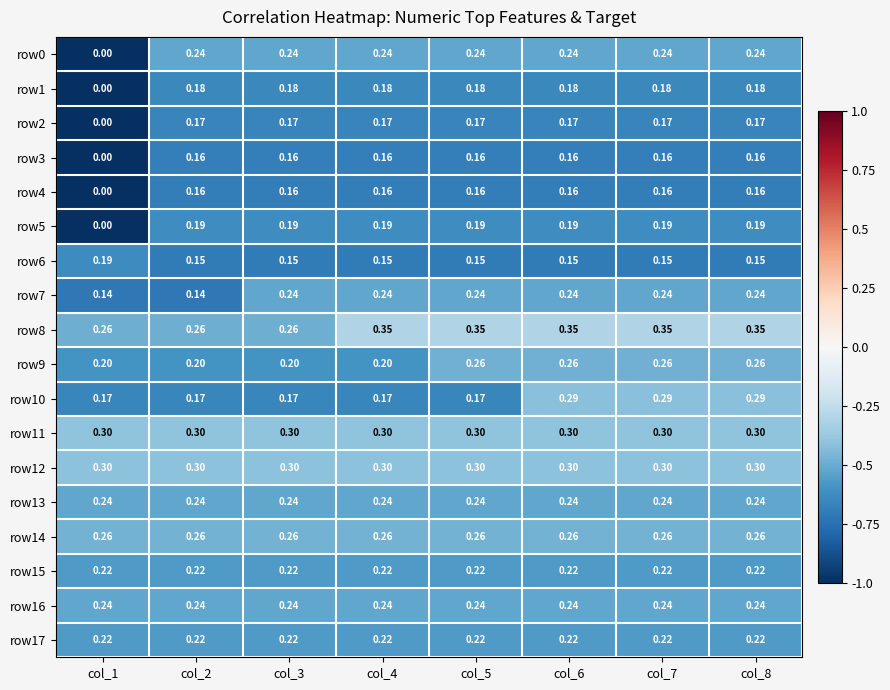

What is the difference between the highest and lowest values at col_8?

0.2